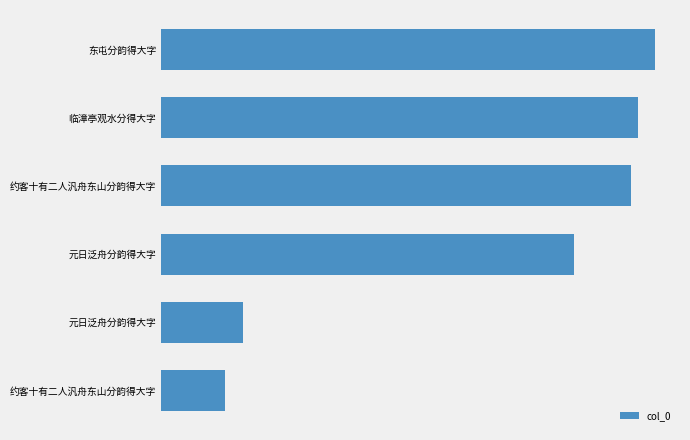

Does the chart contain any negative values?

No